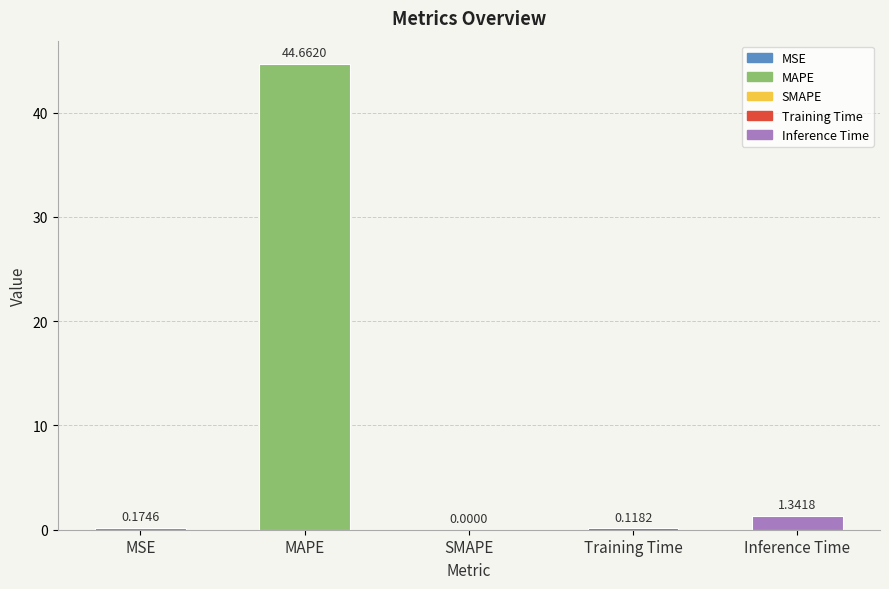

How many positive values are there?

4